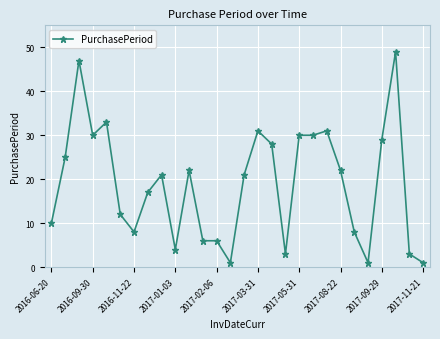

True or false: there are more than 0 points higher than both neighbors.

True